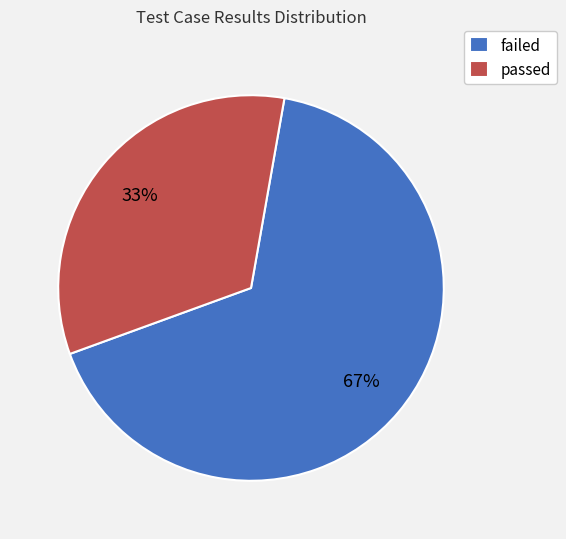

How many slices are in this pie chart?

2